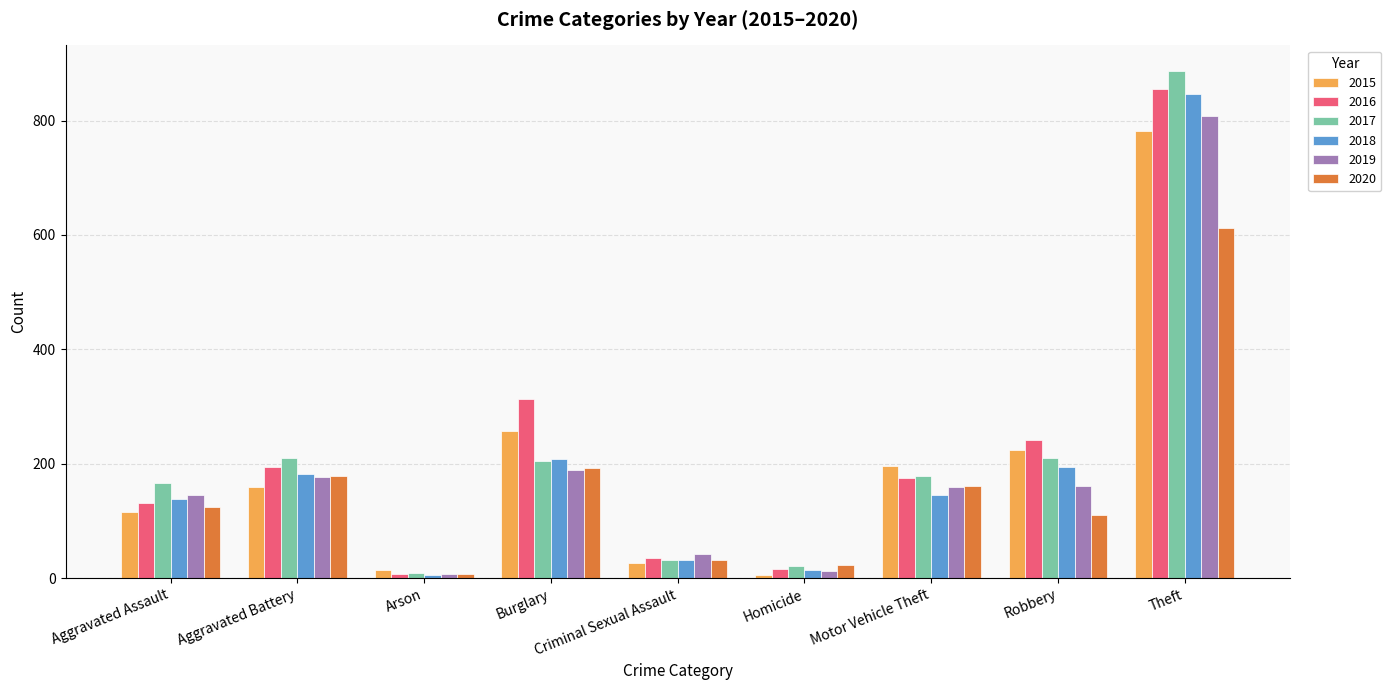

What is the difference between the highest and lowest values at Motor Vehicle Theft?

51